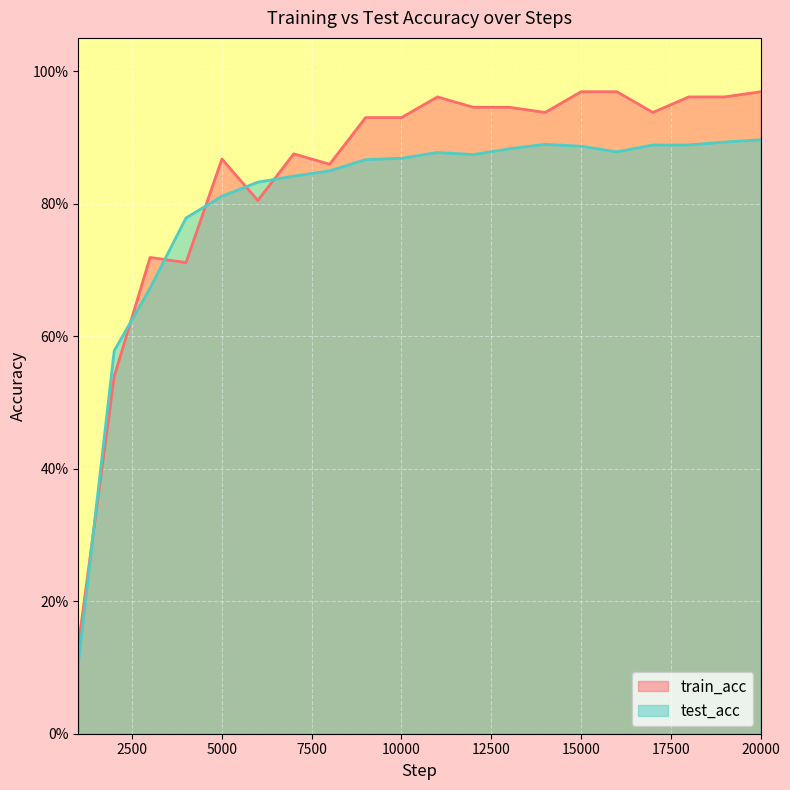

Does the chart display data point markers on the line(s)?

No